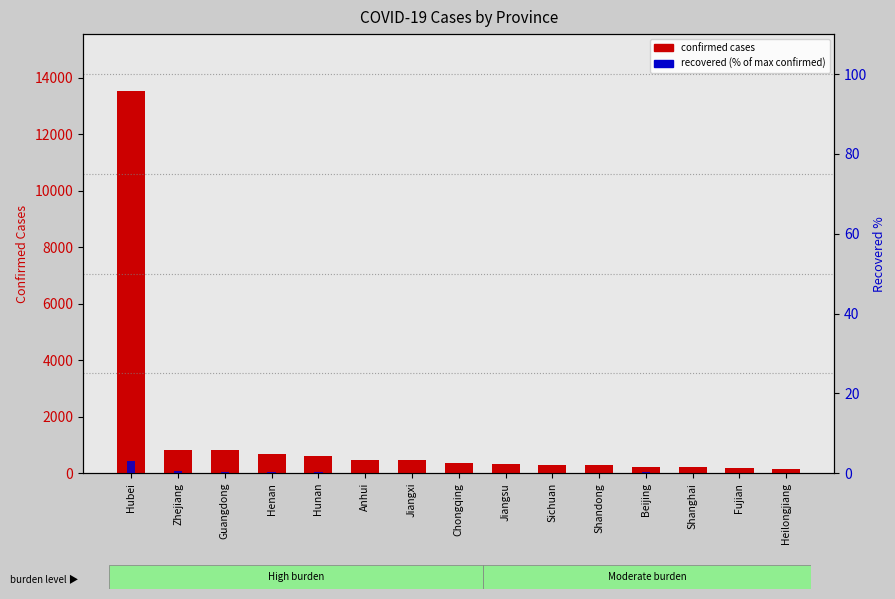

What is the value of the Confirmed bar at the 2nd from the left?

829.0